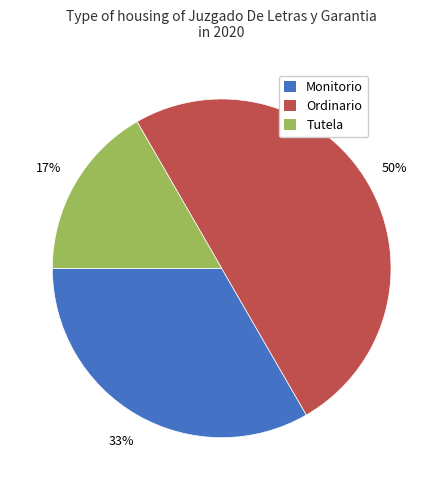

To the nearest percent, what portion does Tutela represent?

17%